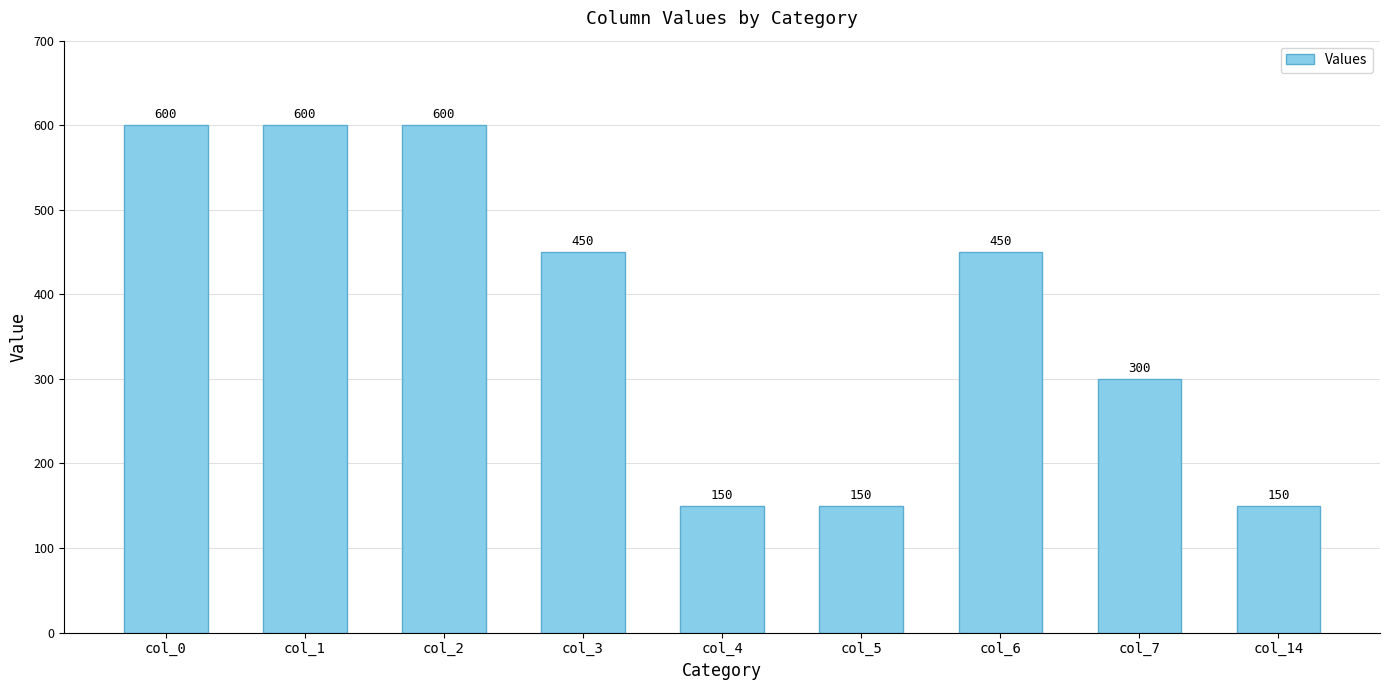

What is the value of the 1st bar from the left?

600